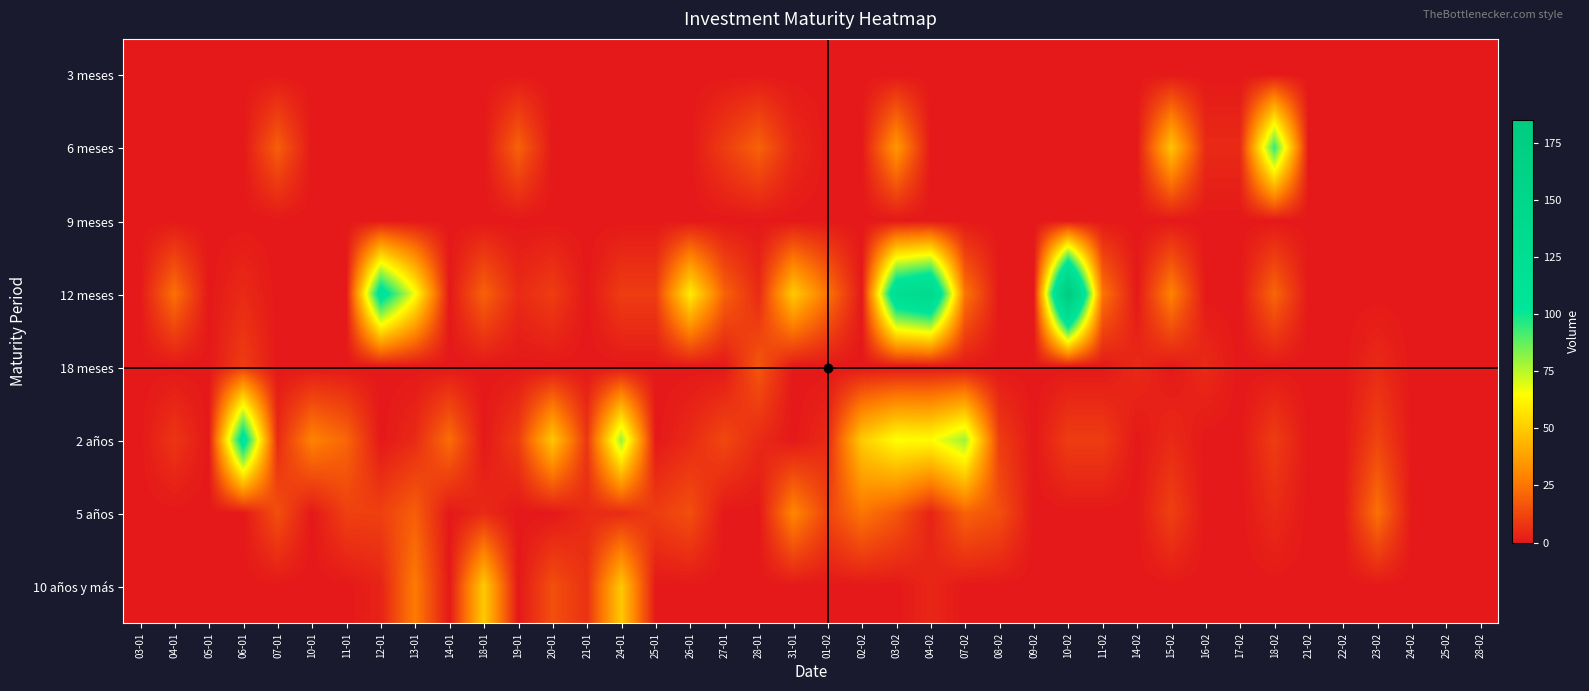

Which has a higher value, 16-02 or 24-01?

16-02